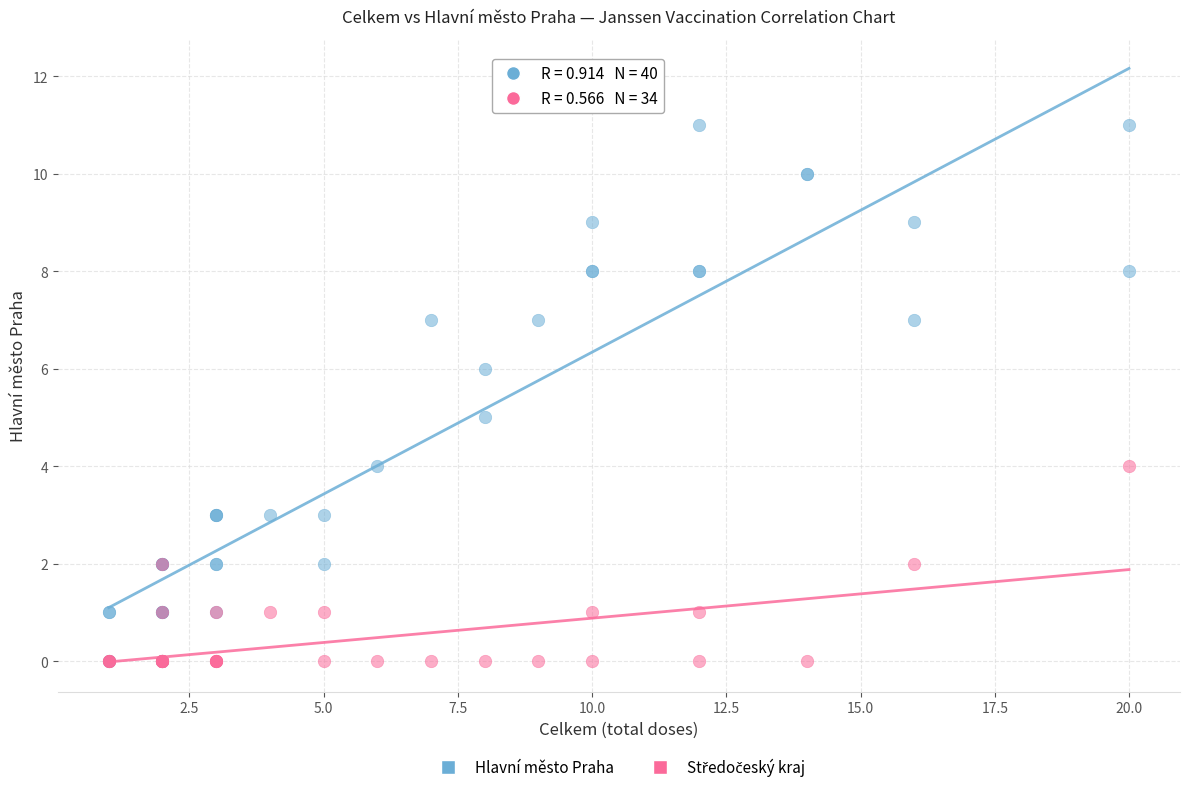

Which series has the widest spread of Y values?

Hlavní město Praha